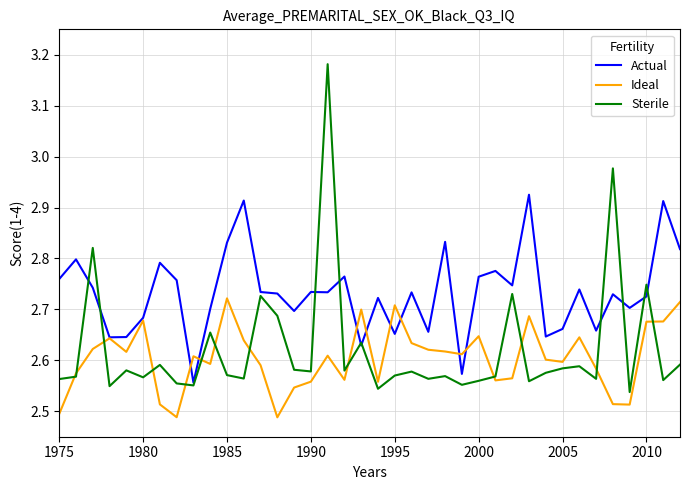

Rank the series by their maximum value, from highest to lowest.

Sterile, Actual, Ideal